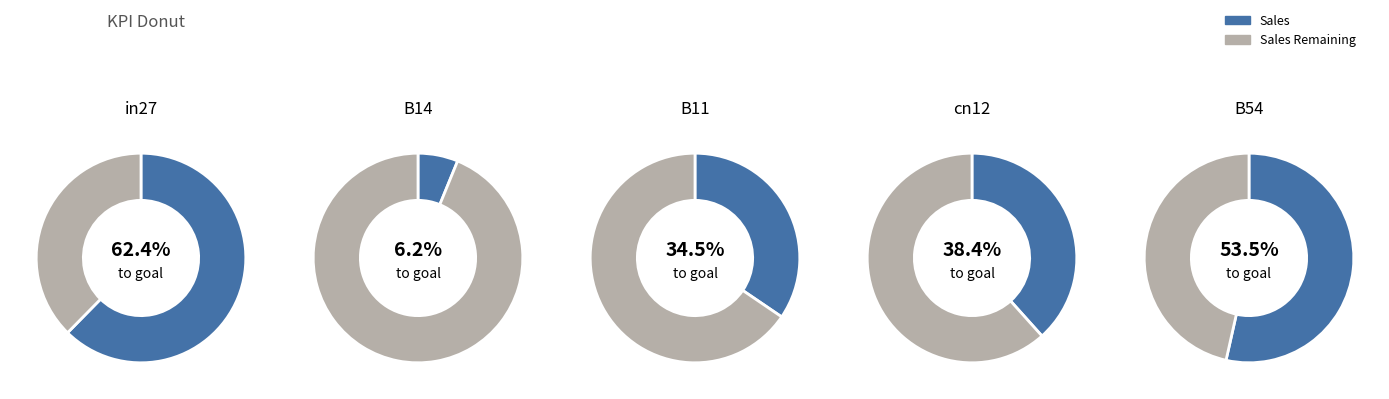

Which category has the biggest portion of the pie?

in27